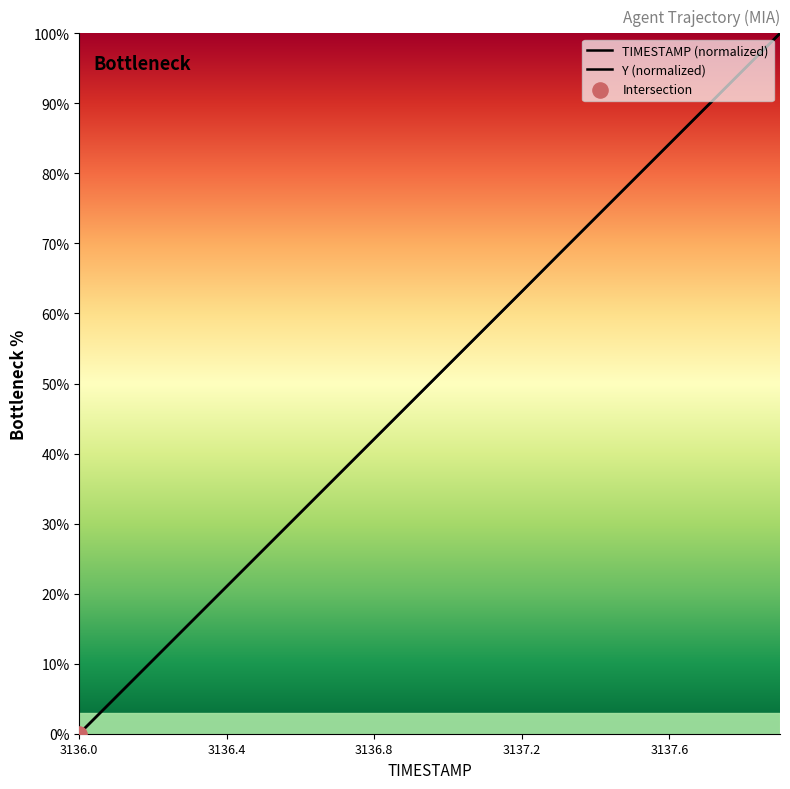

Which series reaches the maximum Y coordinate?

TIMESTAMP (normalized)